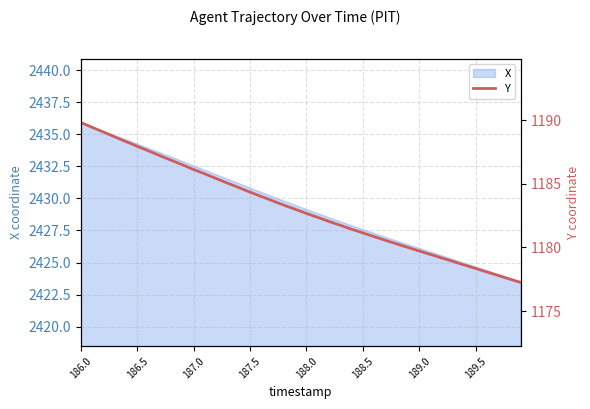

Is it true that X equals 3446.9 at 186.0?

False